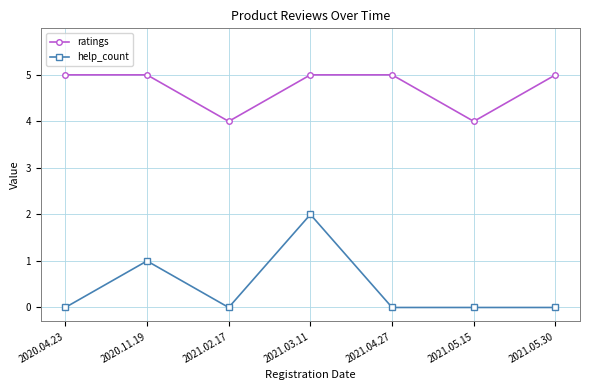

At which category is the sum across all series the highest?

2021.03.11